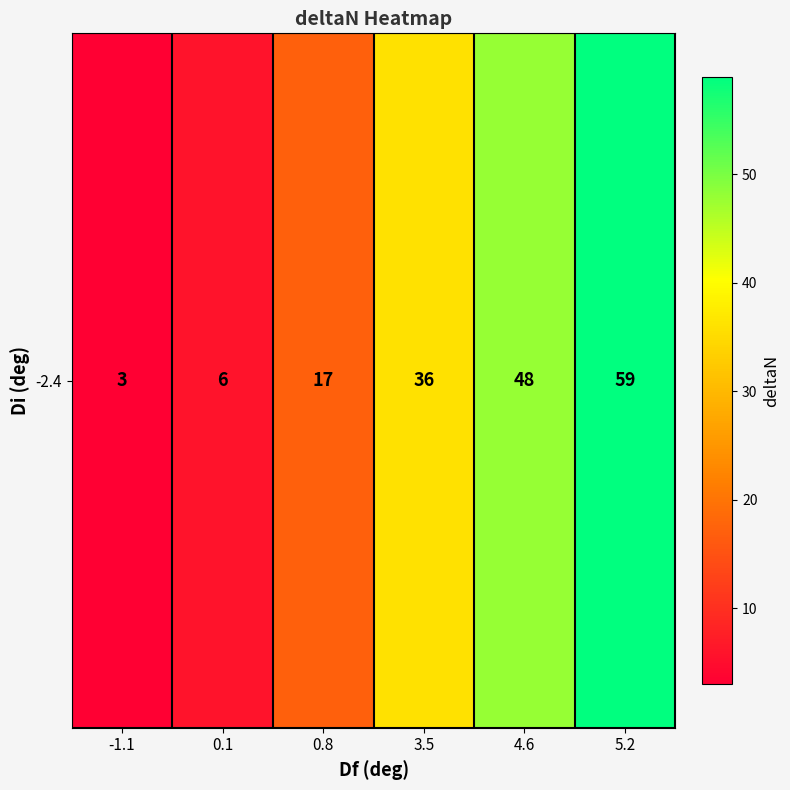

Reading right to left, list all the values displayed in this chart.

5.2=59	4.6=48	3.5=36	0.8=17	0.1=6	-1.1=3